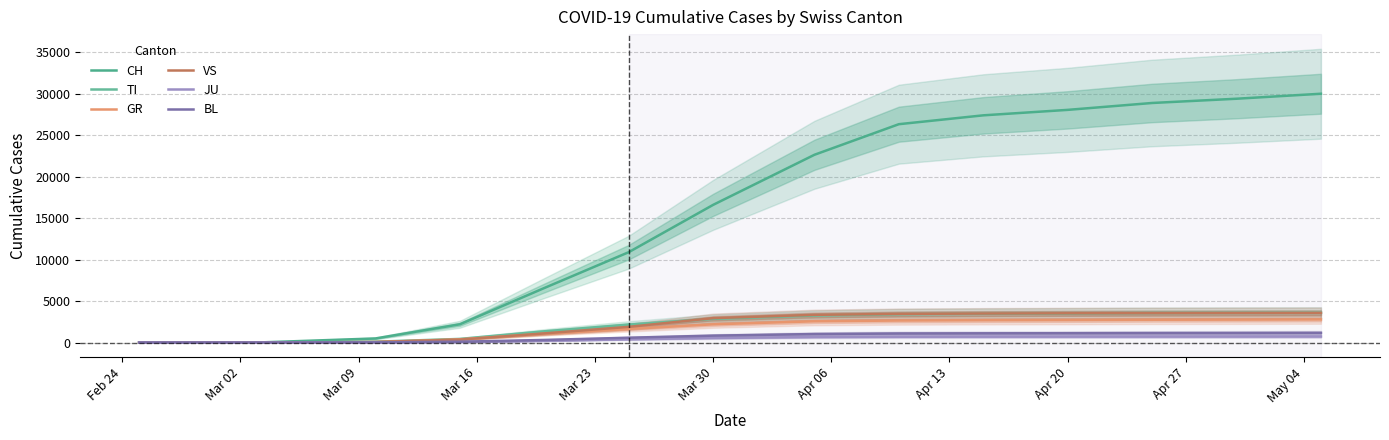

What is the sum of all JU values?

6157